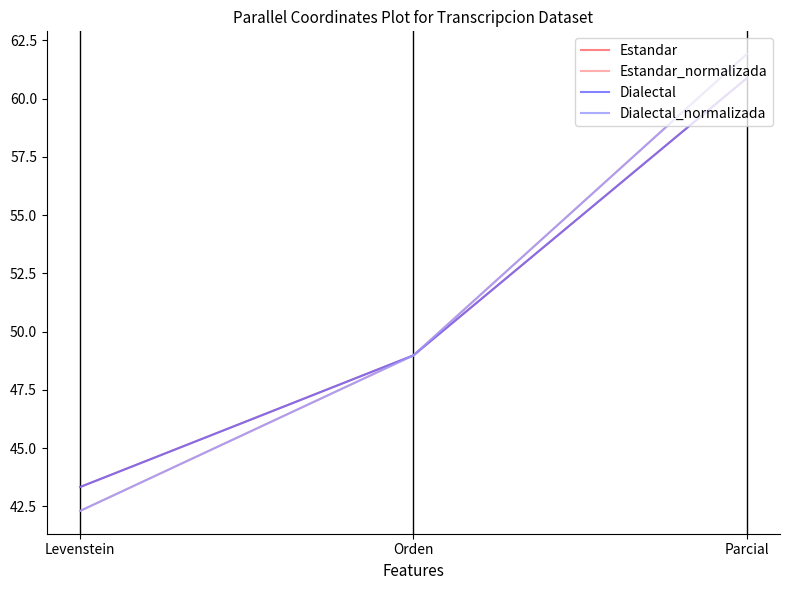

Does the chart display data point markers on the line(s)?

No